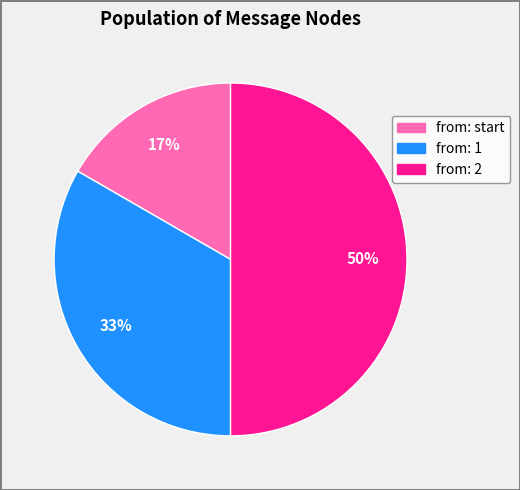

To the nearest percent, what is the difference between the largest and smallest slice percentages?

33%